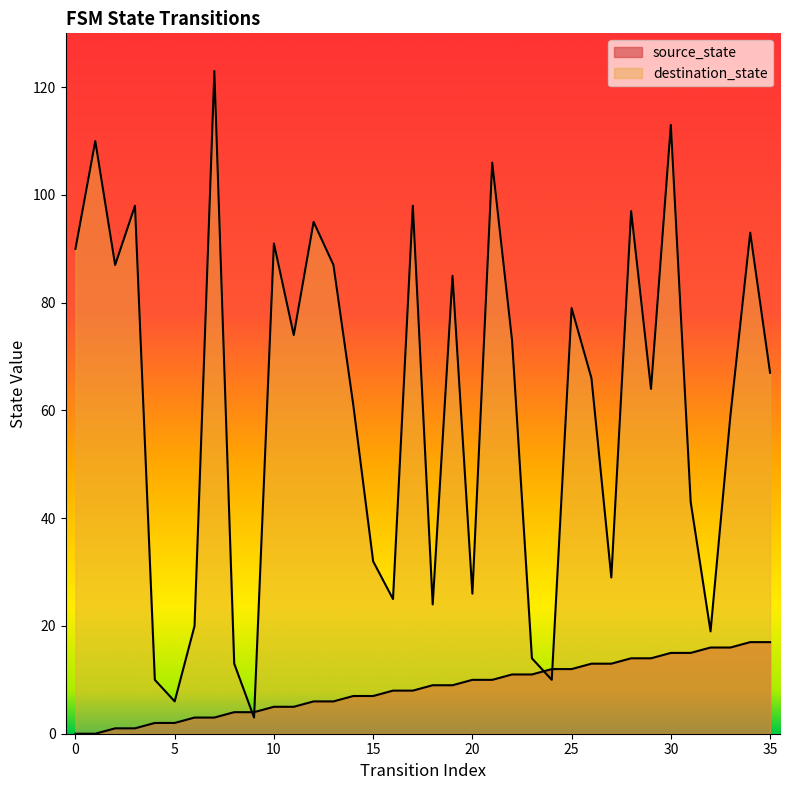

At how many categories does at least one series exceed 38?

23